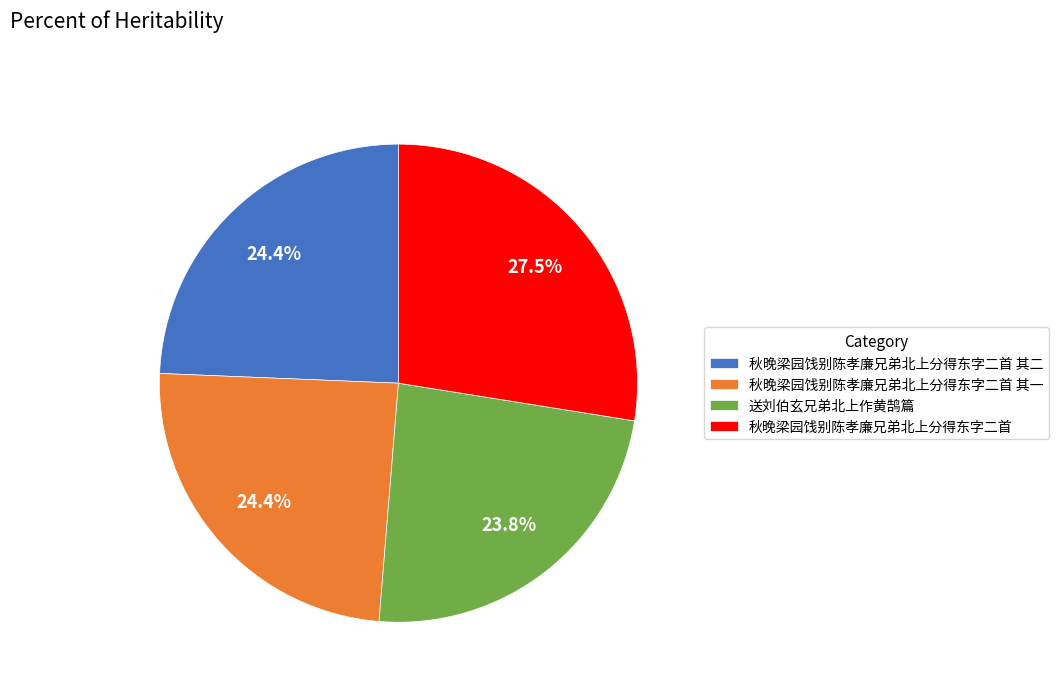

What is the ratio of the value at 送刘伯玄兄弟北上作黄鹄篇 to the value at 秋晚梁园饯别陈孝廉兄弟北上分得东字二首?

0.9